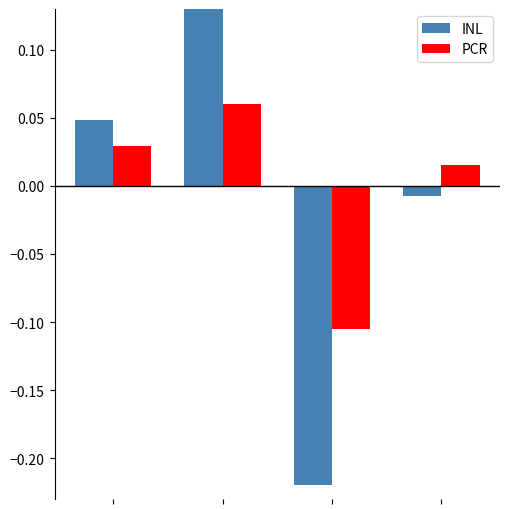

What is the minimum value shown in the chart?

-0.2